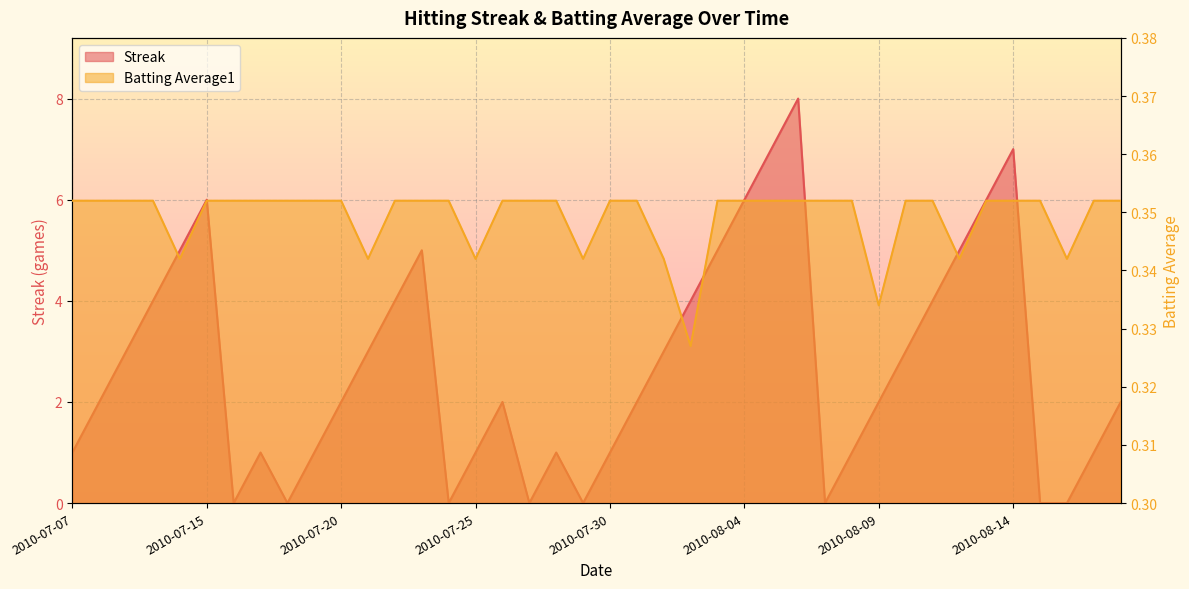

Where do Streak and Batting Average1 first cross each other?

2010-07-15 and 2010-07-16